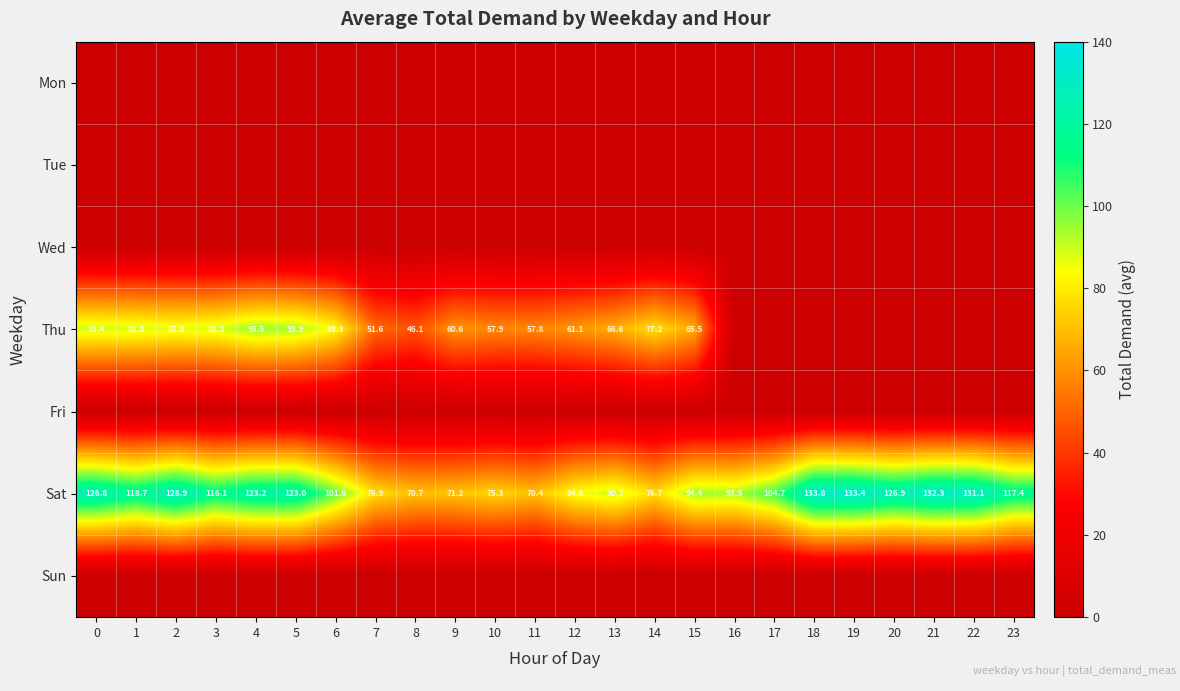

What is the total value across all series at 21?

132.3